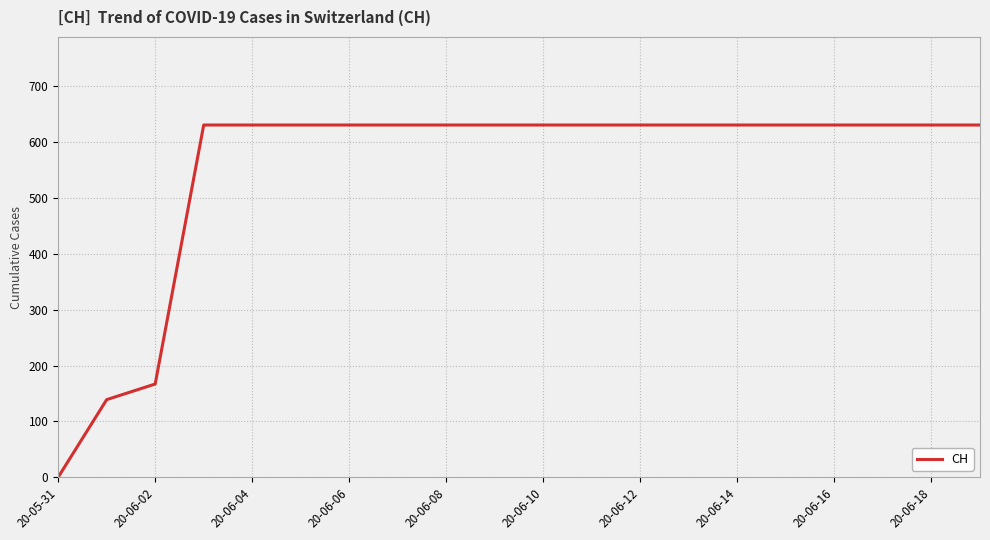

Reading left to right, transcribe all the data shown in this chart.

0	139	167	631	631	631	631	631	631	631	631	631	631	631	631	631	631	631	631	631